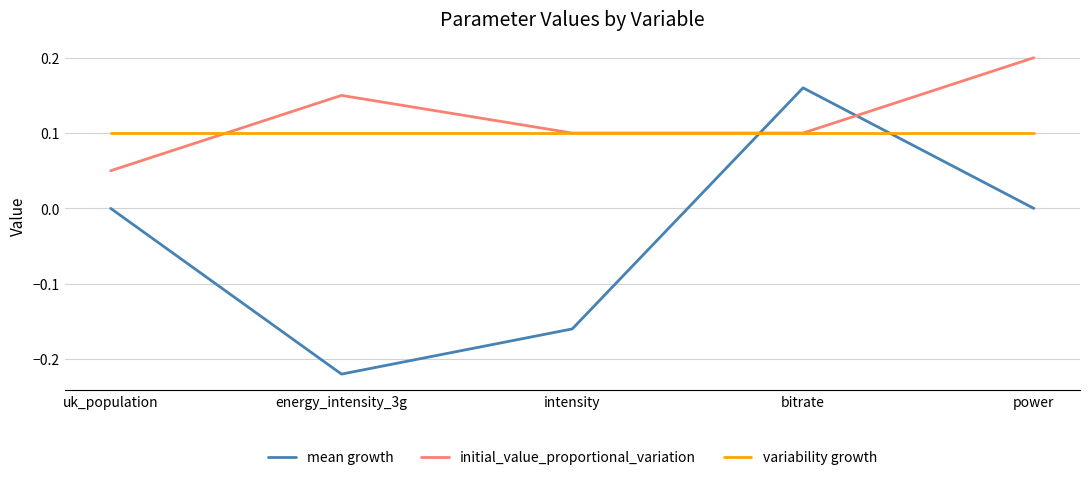

Between which two adjacent categories do mean growth and variability growth first intersect?

intensity and bitrate